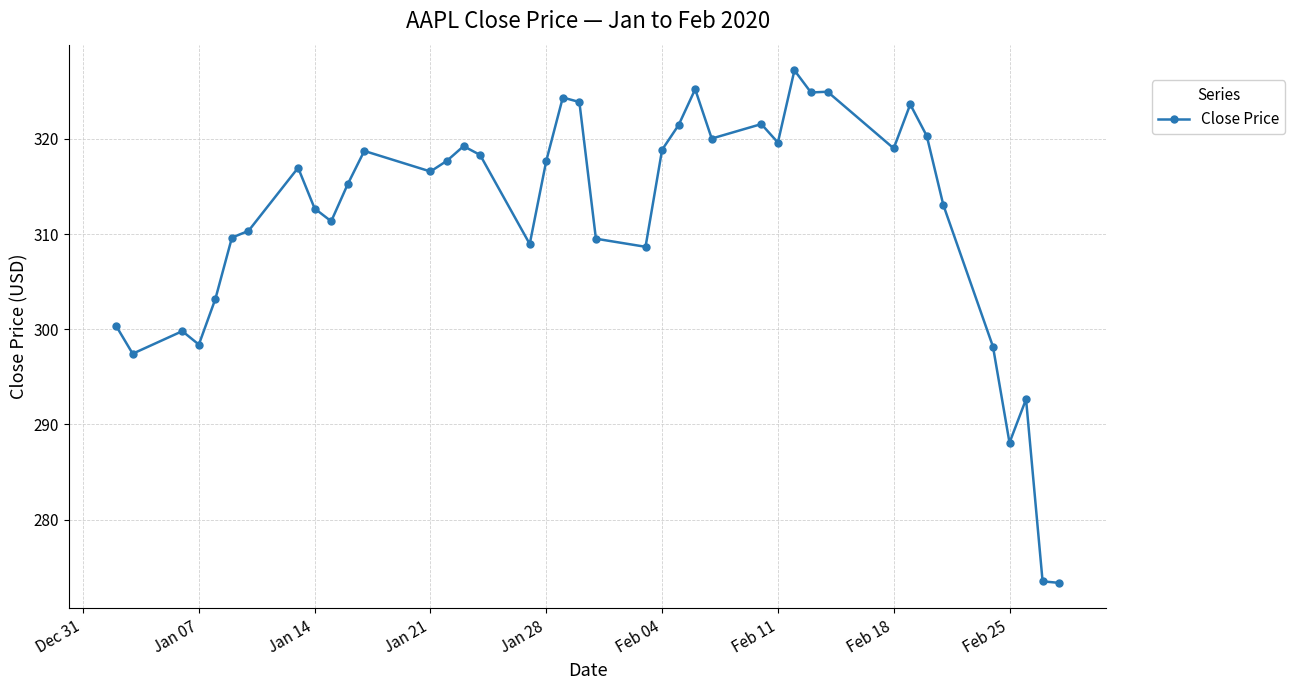

What is the difference between the maximum and minimum values?

53.8